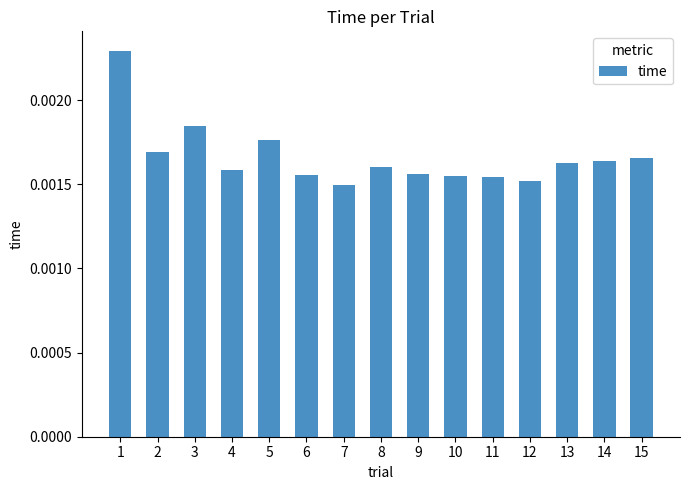

Which has a higher value, 15 or 4?

15